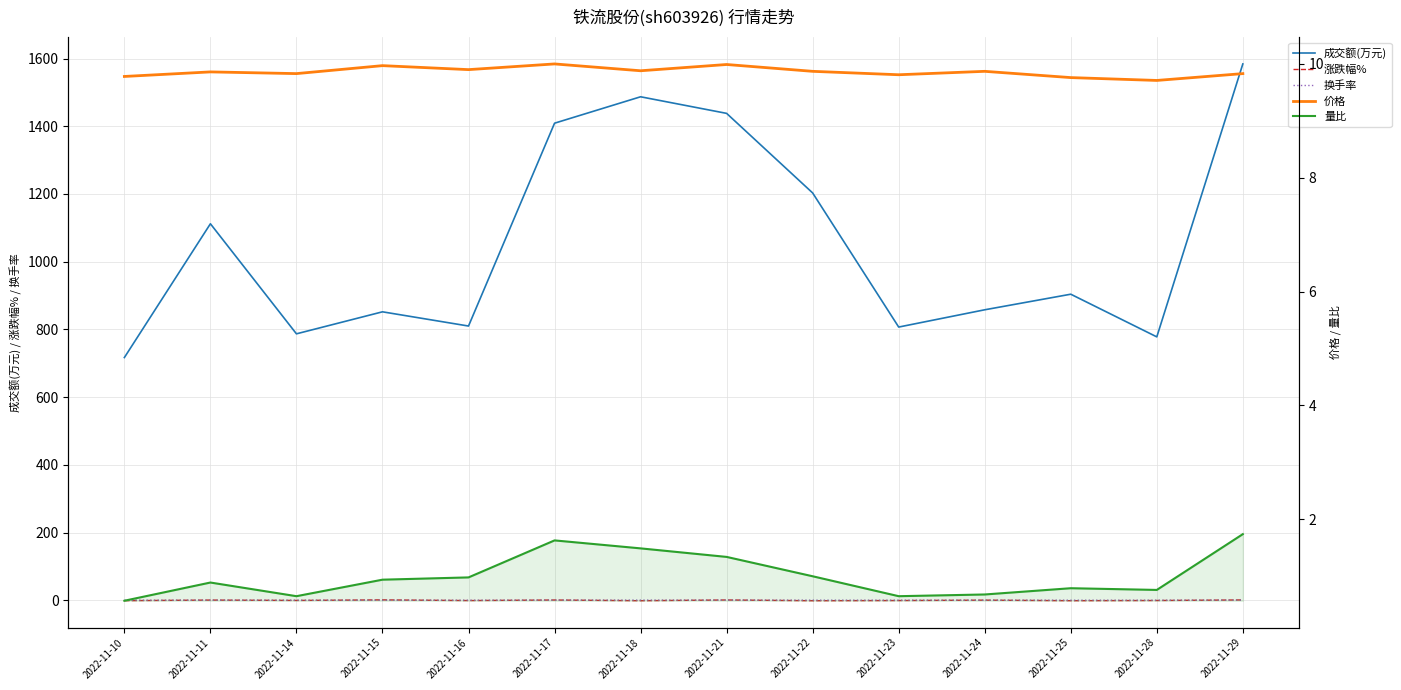

What is the value of the 量比 point at the 5th from the left?

1.0